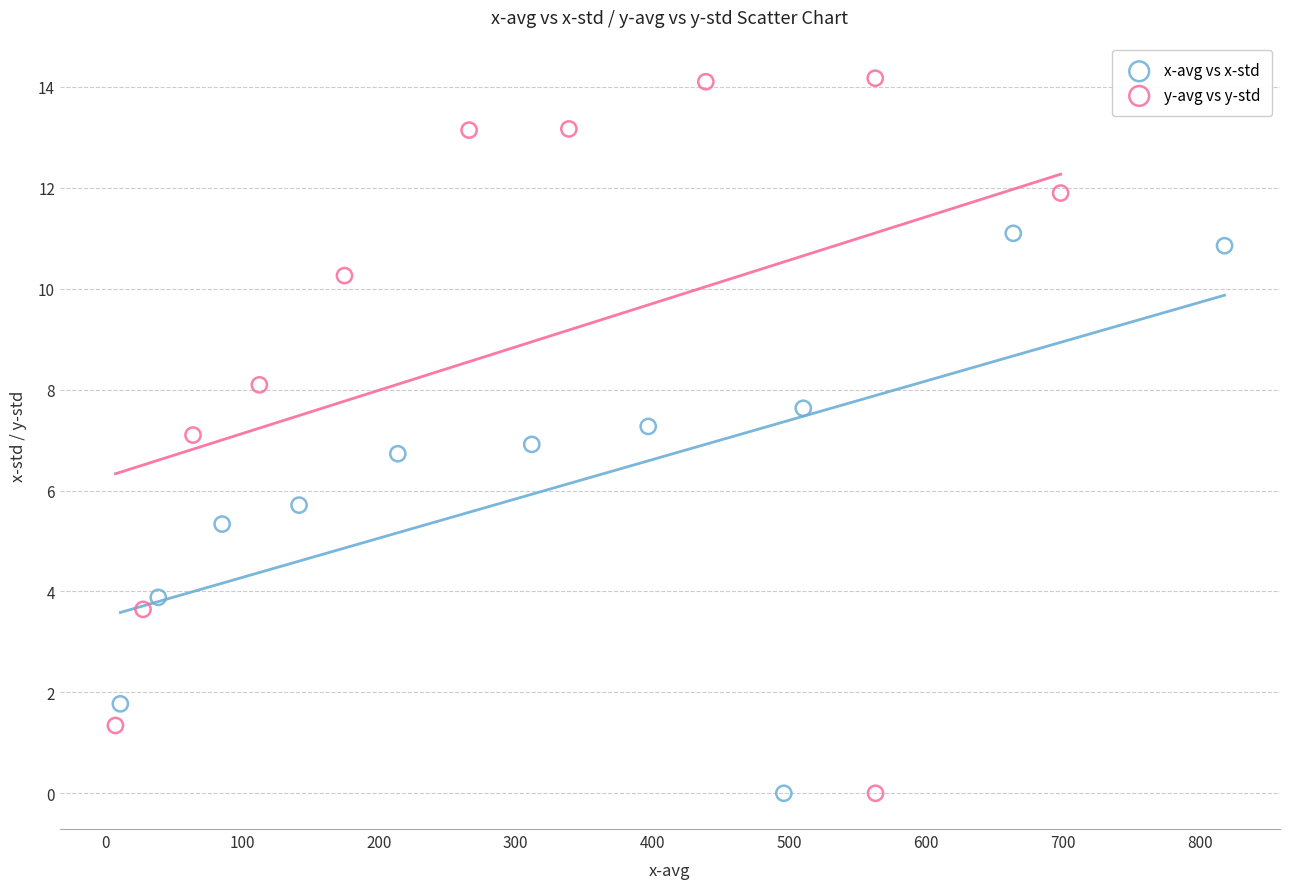

Which series contains the highest Y value?

y-avg vs y-std